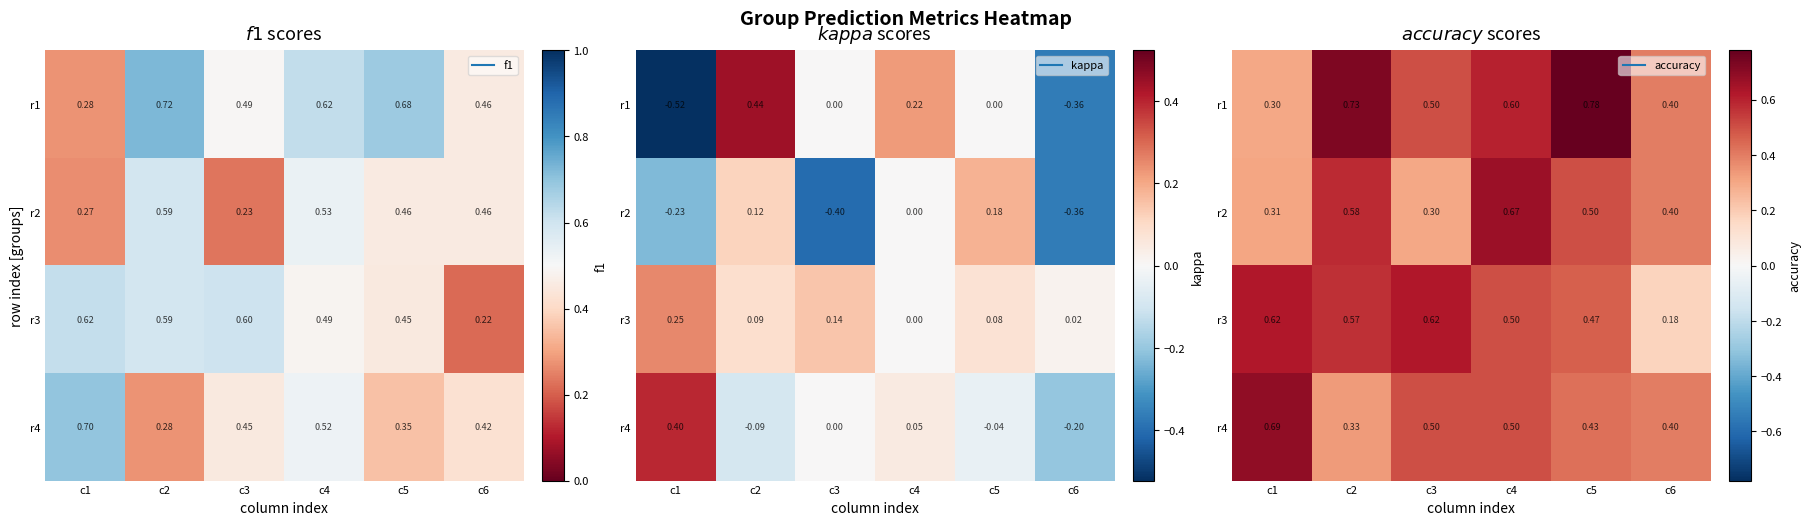

At which category is the sum across all series the highest?

c4